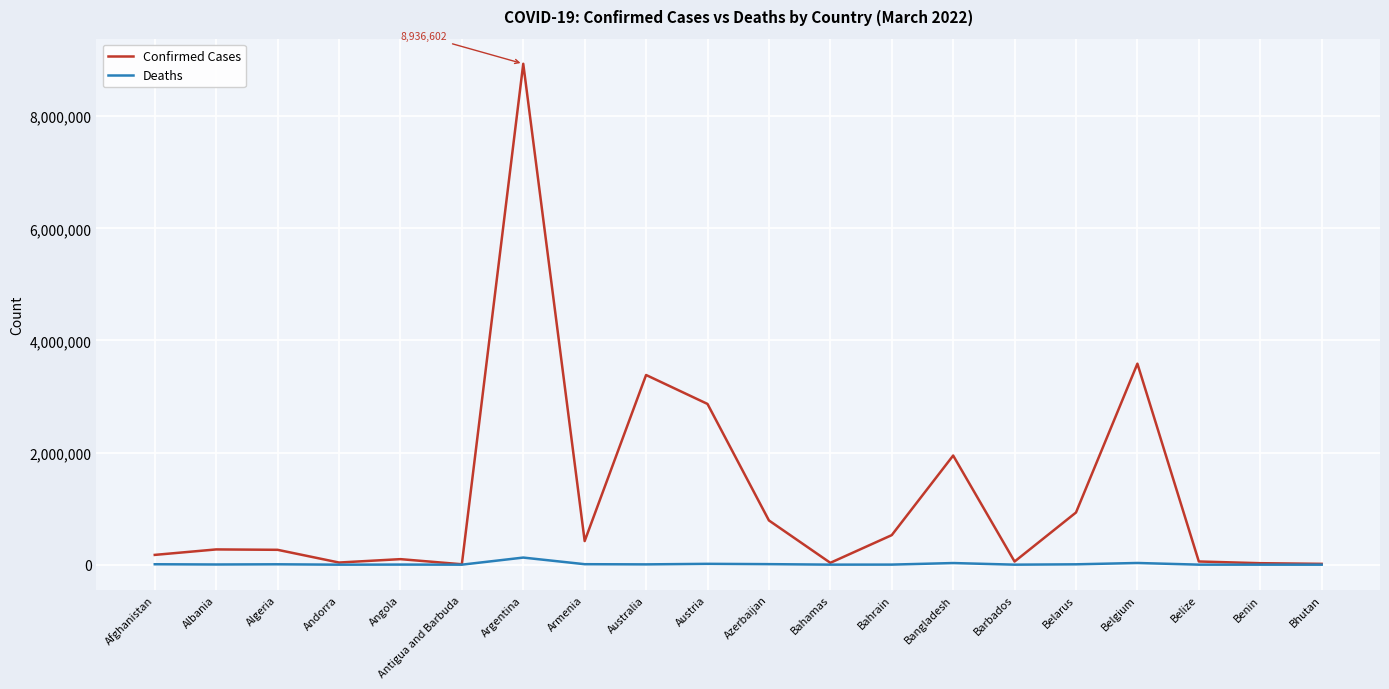

Is it true that Confirmed Cases equals 2867760 at Austria?

True